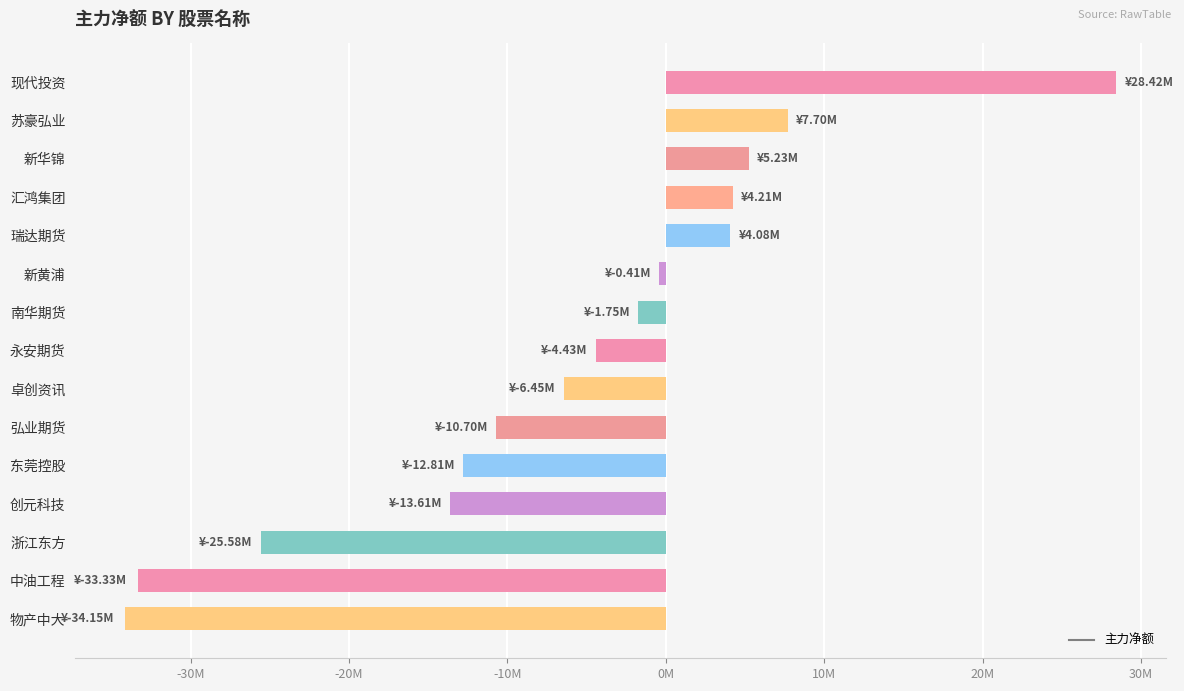

List the labels in order of value, smallest first.

物产中大, 中油工程, 浙江东方, 创元科技, 东莞控股, 弘业期货, 卓创资讯, 永安期货, 南华期货, 新黄浦, 瑞达期货, 汇鸿集团, 新华锦, 苏豪弘业, 现代投资